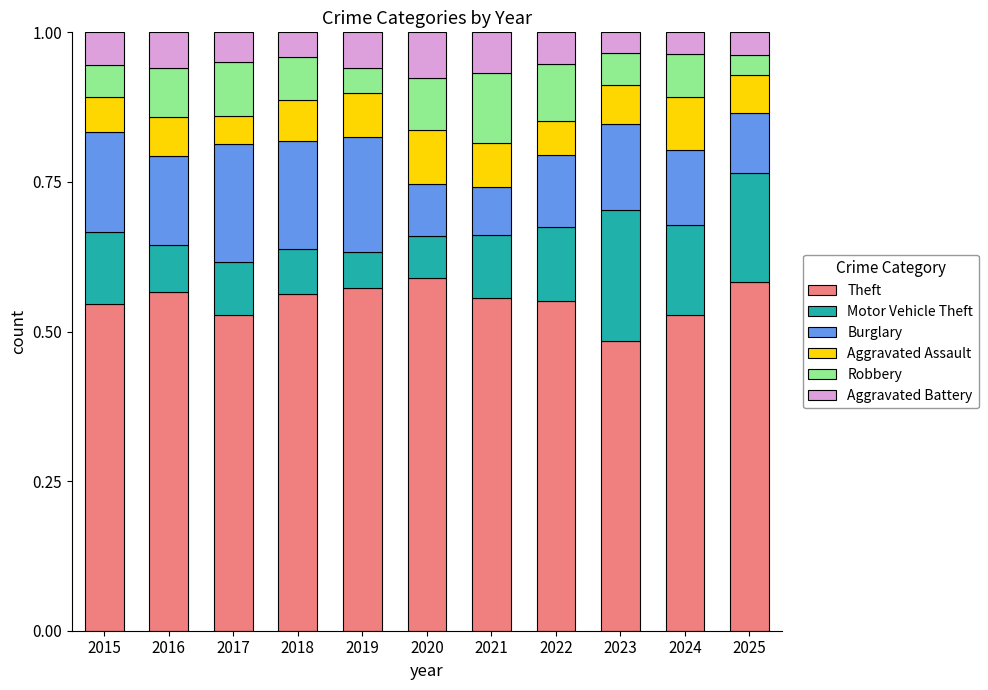

Is it true that Motor Vehicle Theft equals 0.2 at 2023?

True